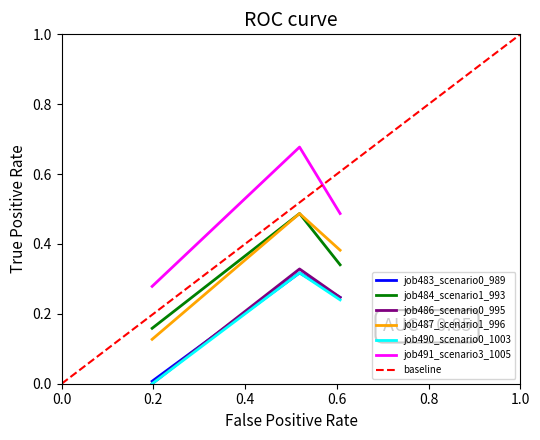

Which series has the largest total across all categories?

job491_scenario3_1005